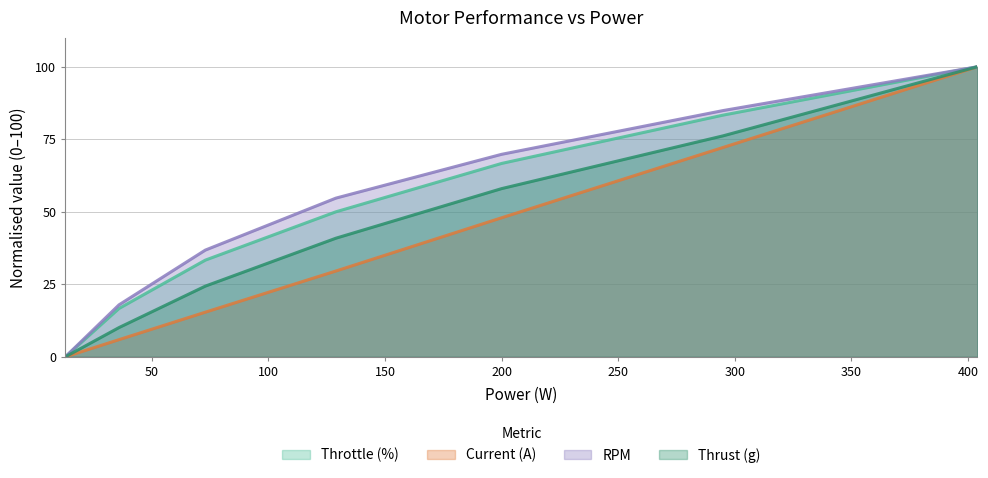

Rank the series by their average value, from lowest to highest.

Current (A), Thrust (g), Throttle (%), RPM